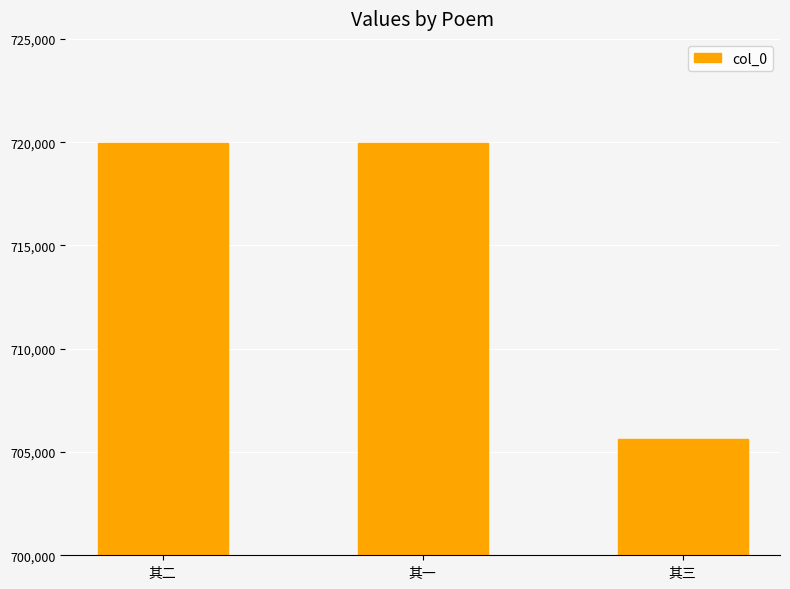

Which category has the lowest value across all series?

其三